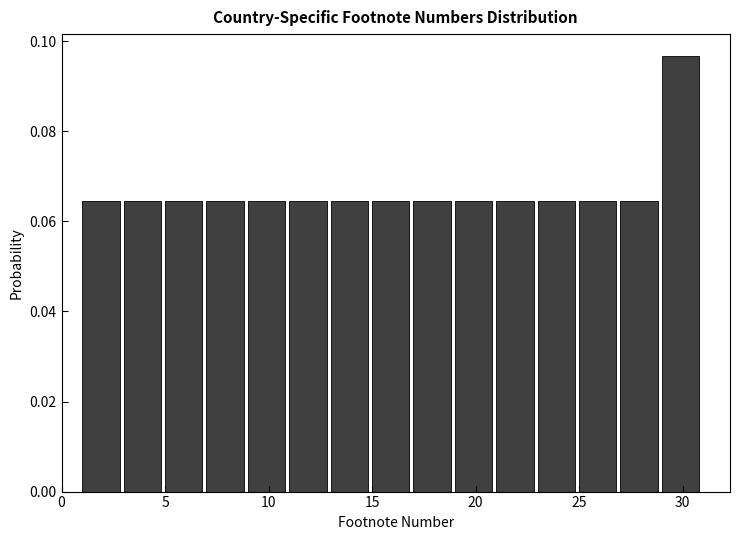

Reading left to right, list every bar in this chart as the range it spans on the x-axis followed by its height. The values are not printed on the chart, so give them approximately, as read against the axis.

1 to 3: 0.064
3 to 5: 0.064
5 to 7: 0.064
7 to 9: 0.064
9 to 11: 0.064
11 to 13: 0.064
13 to 15: 0.064
15 to 17: 0.064
17 to 19: 0.064
19 to 21: 0.064
21 to 23: 0.064
23 to 25: 0.064
25 to 27: 0.064
27 to 29: 0.064
29 to 31: 0.096